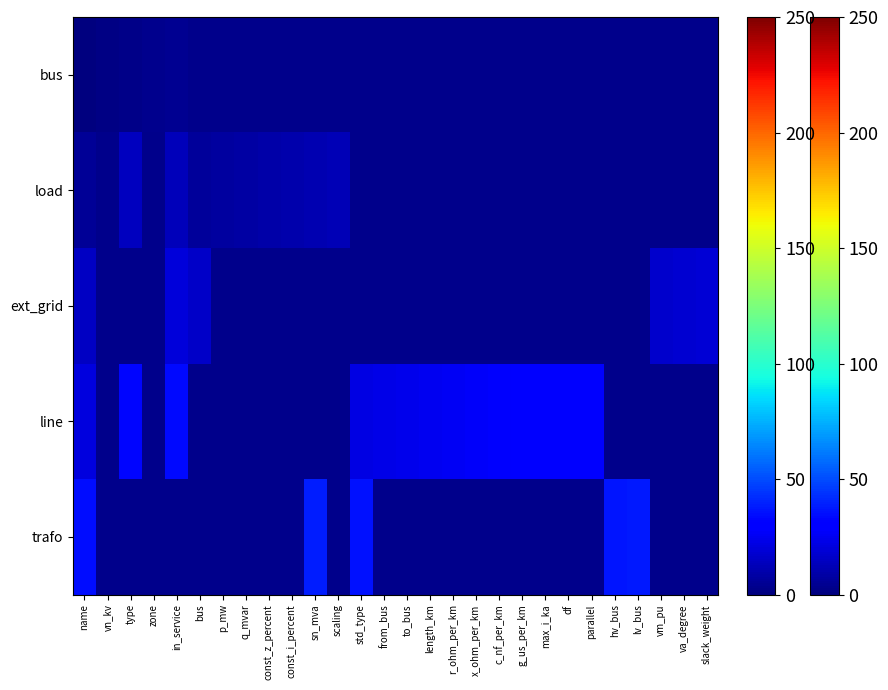

How many values in line are above zero?

14